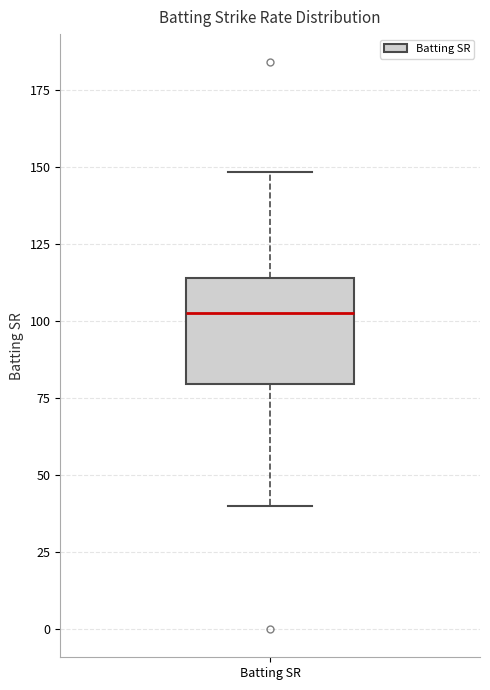

Transcribe this box plot: give where the median line is, the range the box spans, and where the two whiskers end, as read against the y-axis. The values are not printed on the chart, so give them approximately, as read against the axis.

median 105, box 80 to 115, whiskers 40 to 150